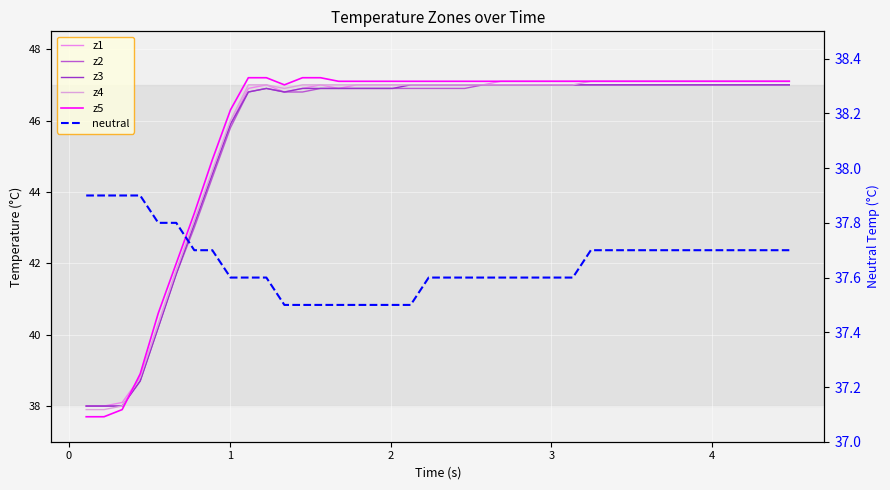

How many lines are shown in the chart?

6